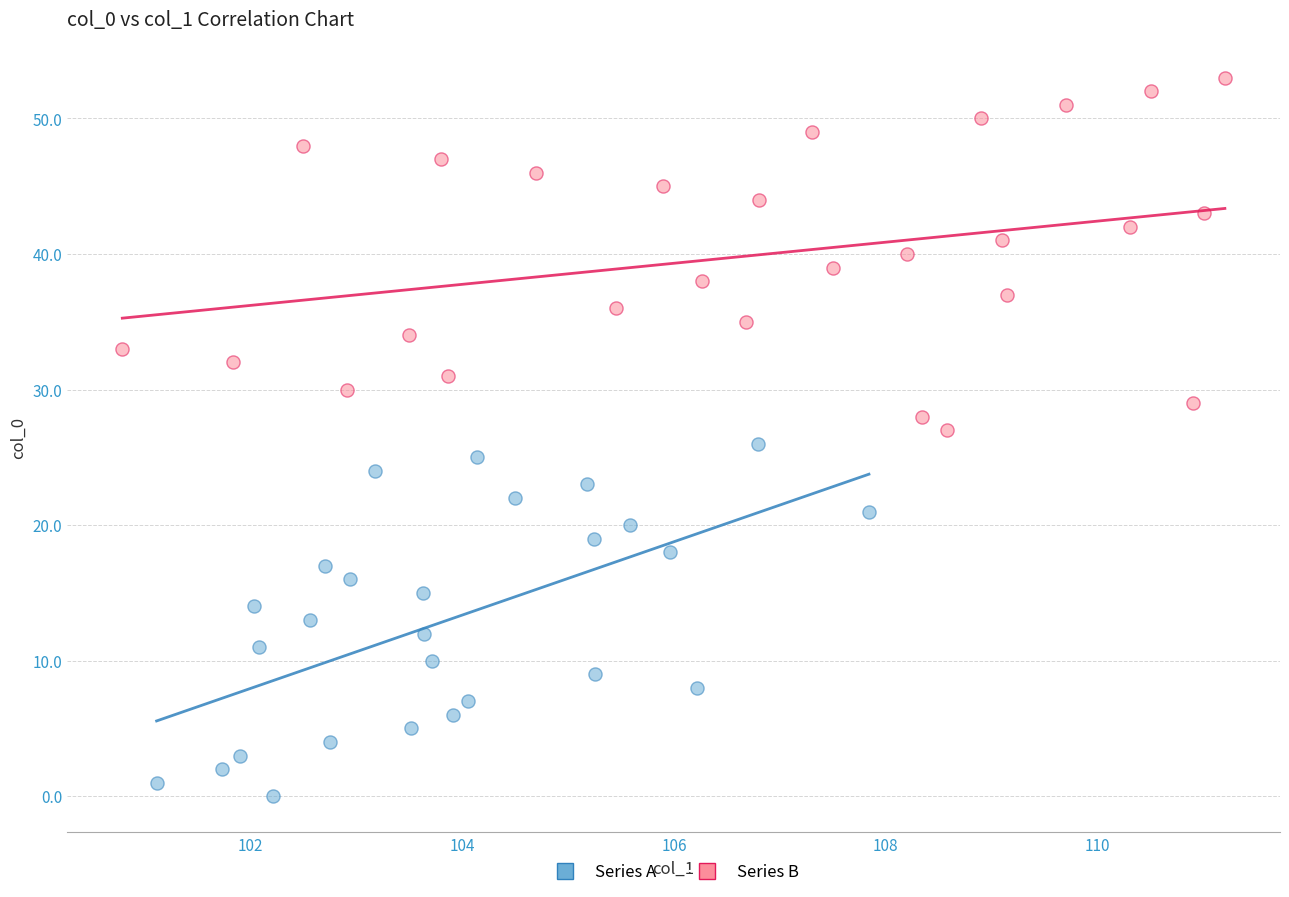

Which series contains the highest Y value?

Series B